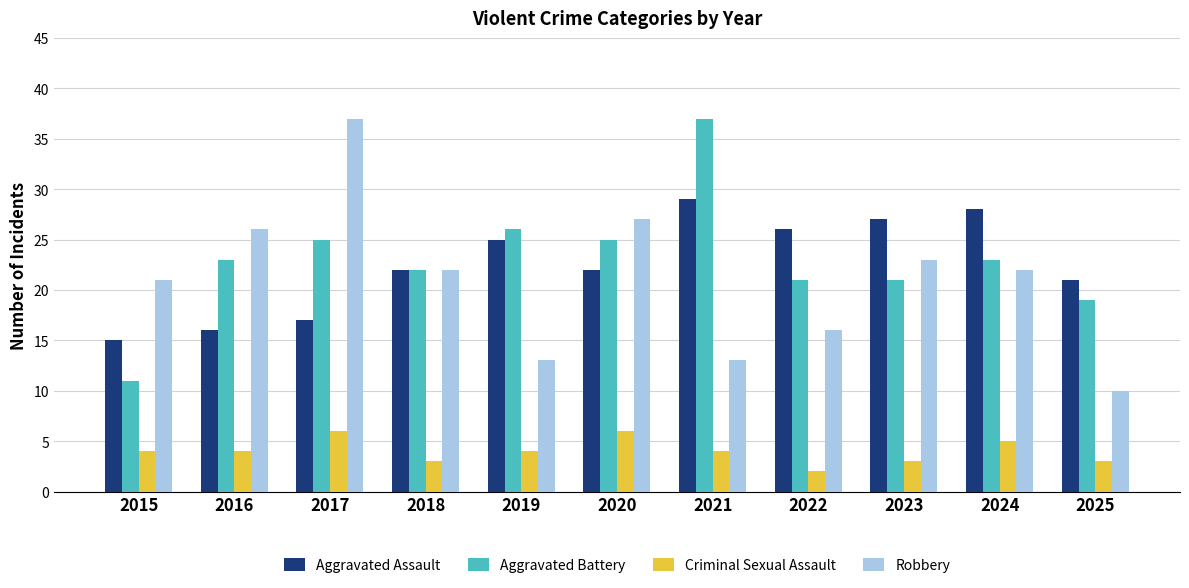

Is the value of Aggravated Battery at 2018 greater than the value of Robbery at 2015?

Yes